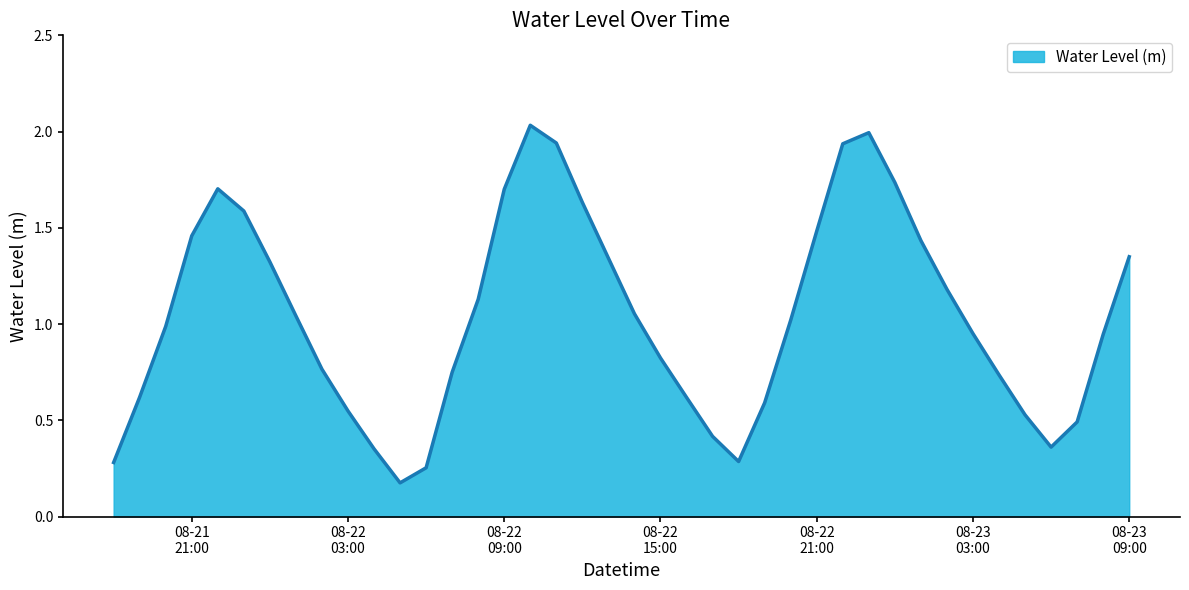

How many lines are shown in the chart?

1